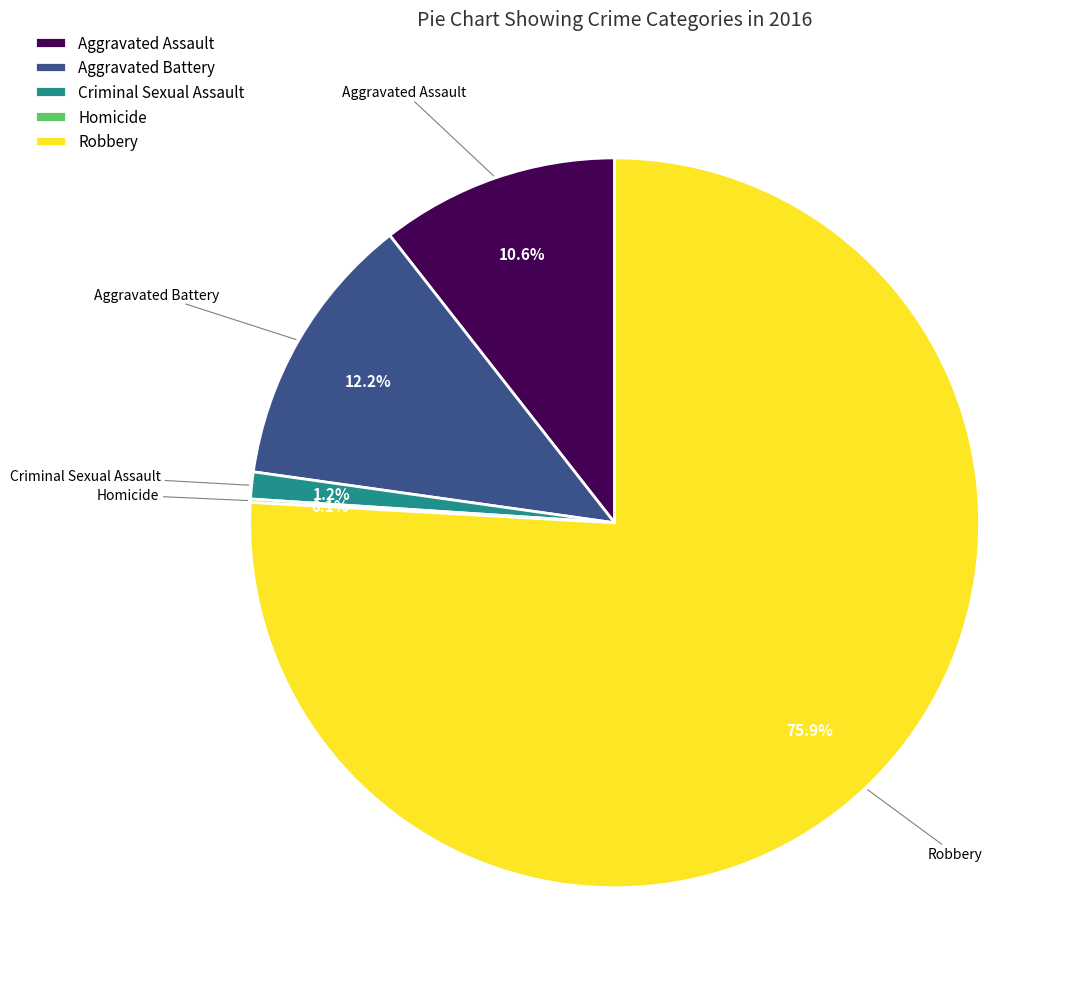

What is the total percentage of Aggravated Battery and Robbery?

88.1%